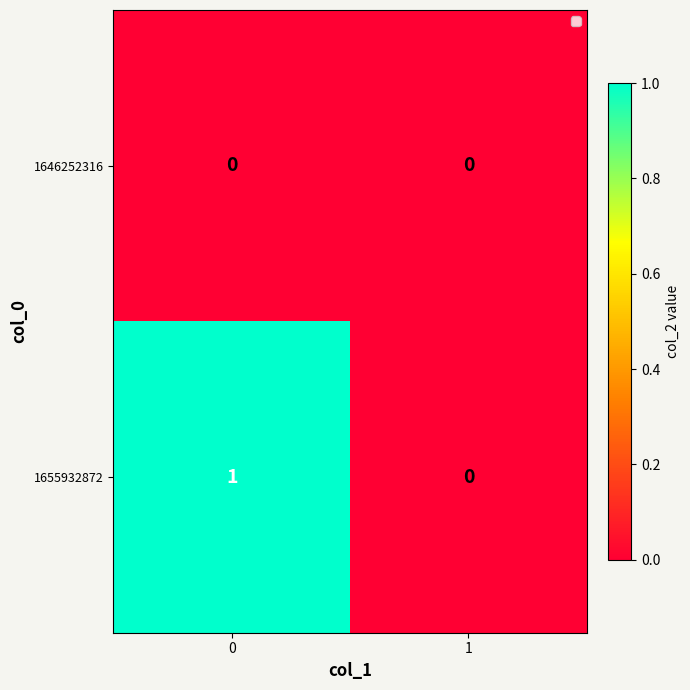

Rank the series by their maximum value, from lowest to highest.

1646252316, 1655932872